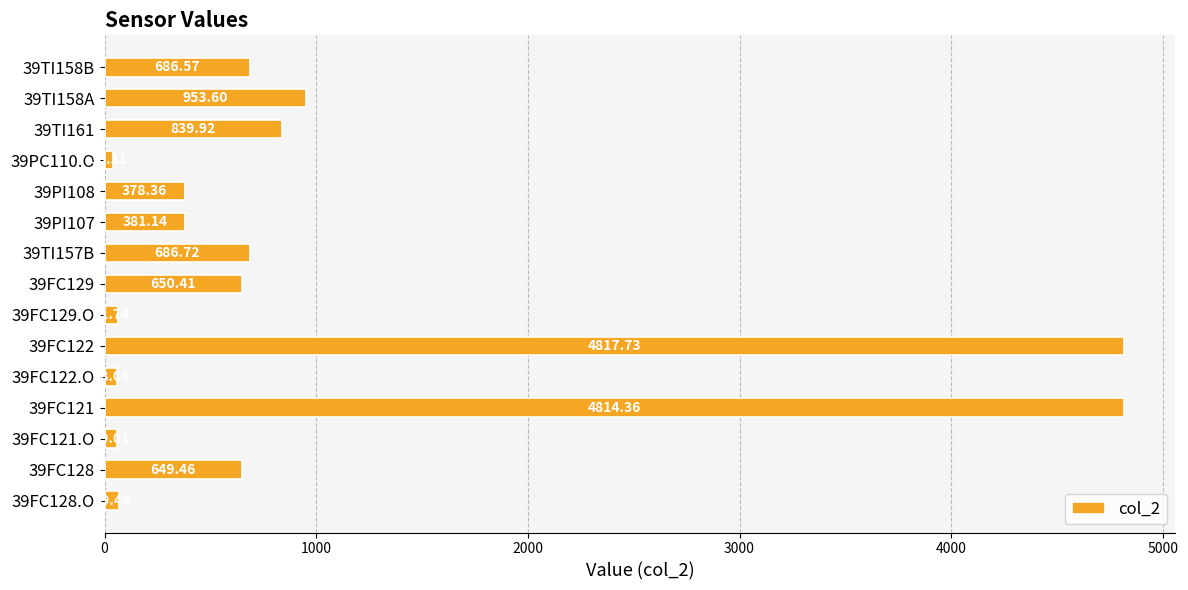

What is the average value?

1009.7